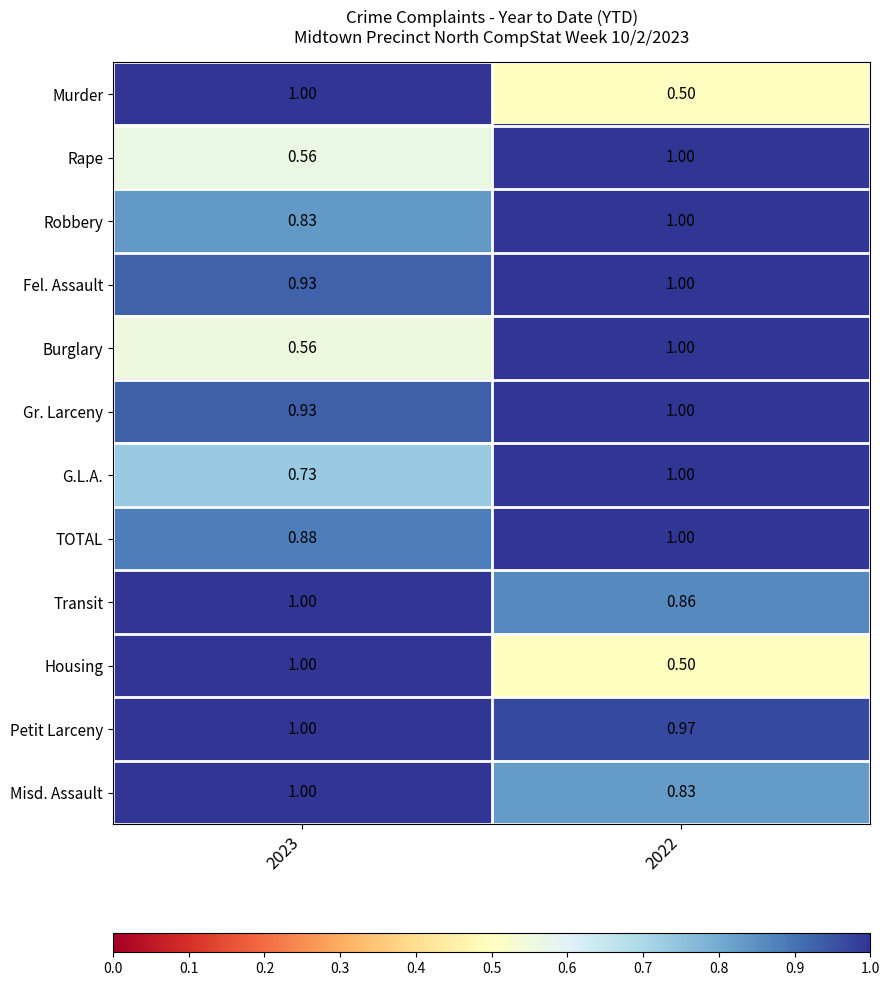

Is the value of Murder at 2023 greater than the value of Housing at 2022?

Yes